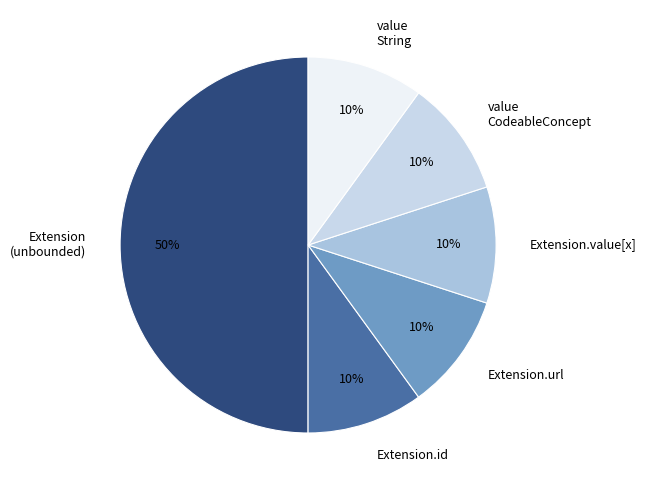

Which slice is the largest?

Extension (unbounded)